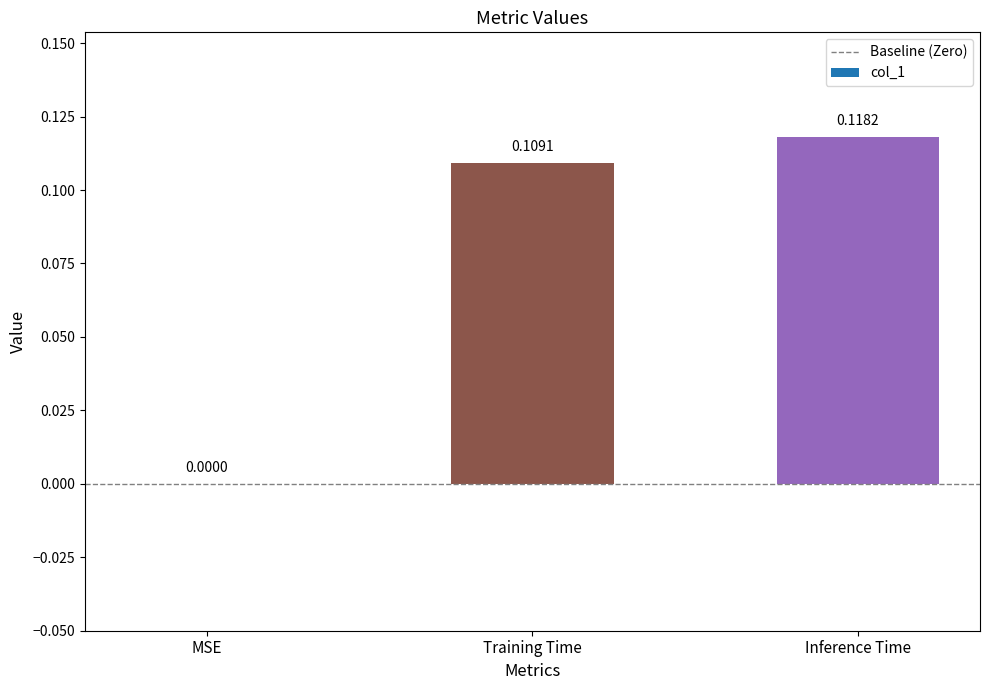

Which category has the highest value across all series?

Inference Time